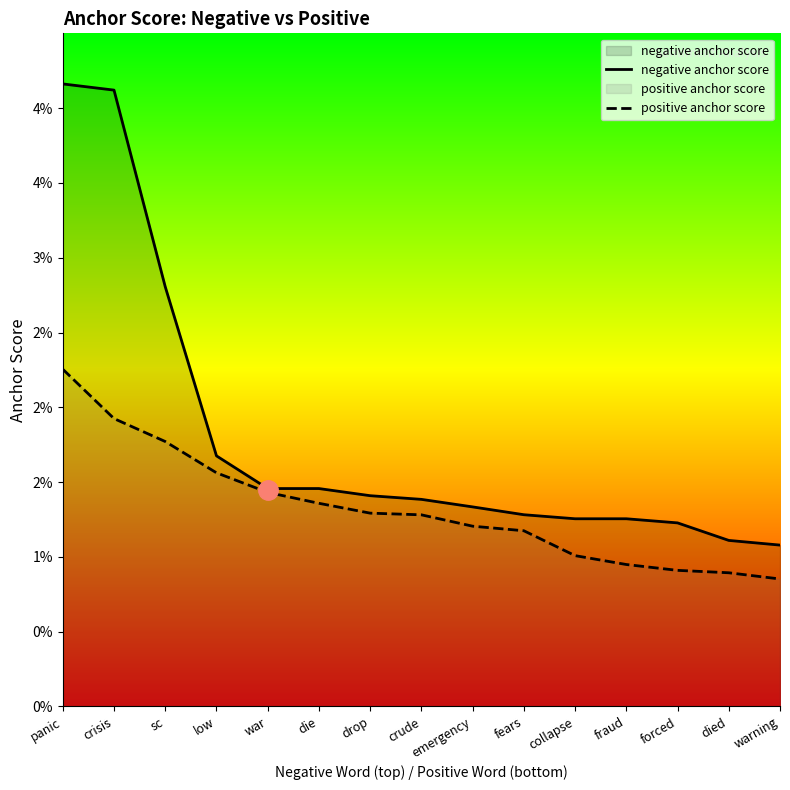

Rank the series by their average value, from lowest to highest.

positive anchor score, negative anchor score